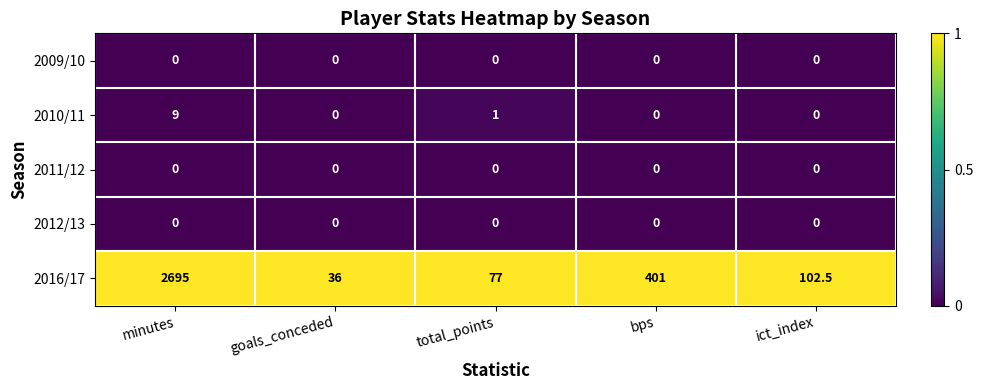

Reading left to right, extract all data points from this chart.

2009/10: 0.0	0.0	0.0	0.0	0.0
2010/11: 9.0	0.0	1.0	0.0	0.0
2011/12: 0.0	0.0	0.0	0.0	0.0
2012/13: 0.0	0.0	0.0	0.0	0.0
2016/17: 2695.0	36.0	77.0	401.0	102.5